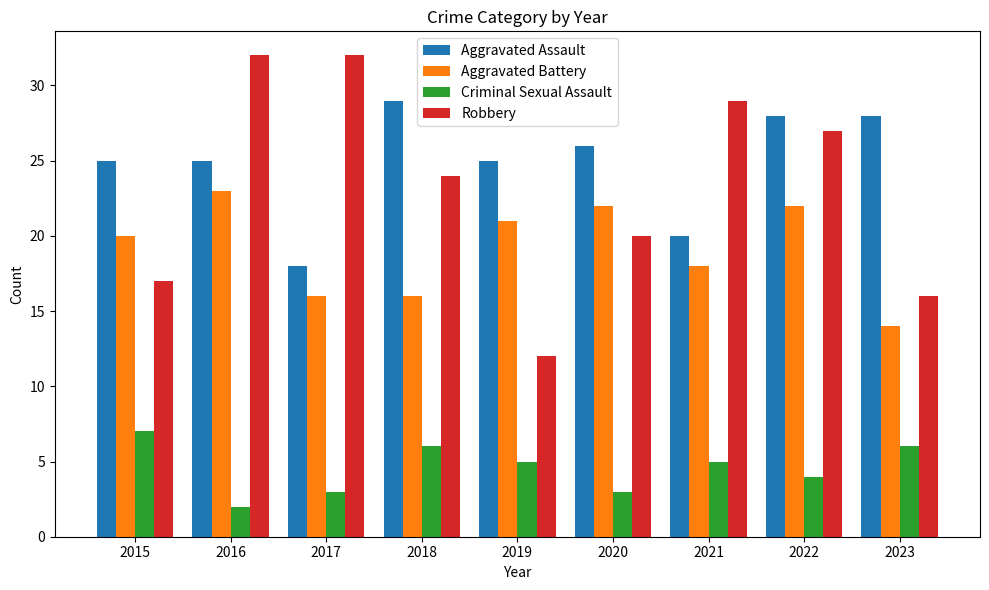

At which label does Criminal Sexual Assault reach its peak?

2015